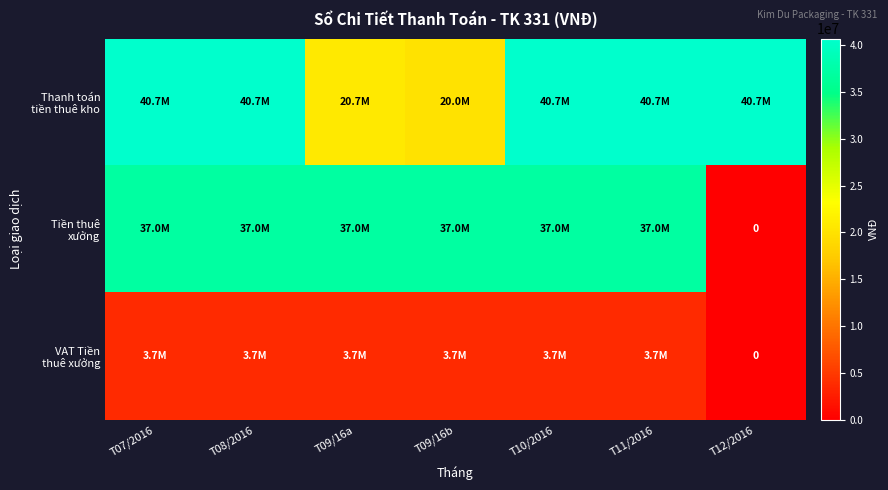

What is the sum of all Tiền thuê xưởng values?

222000000